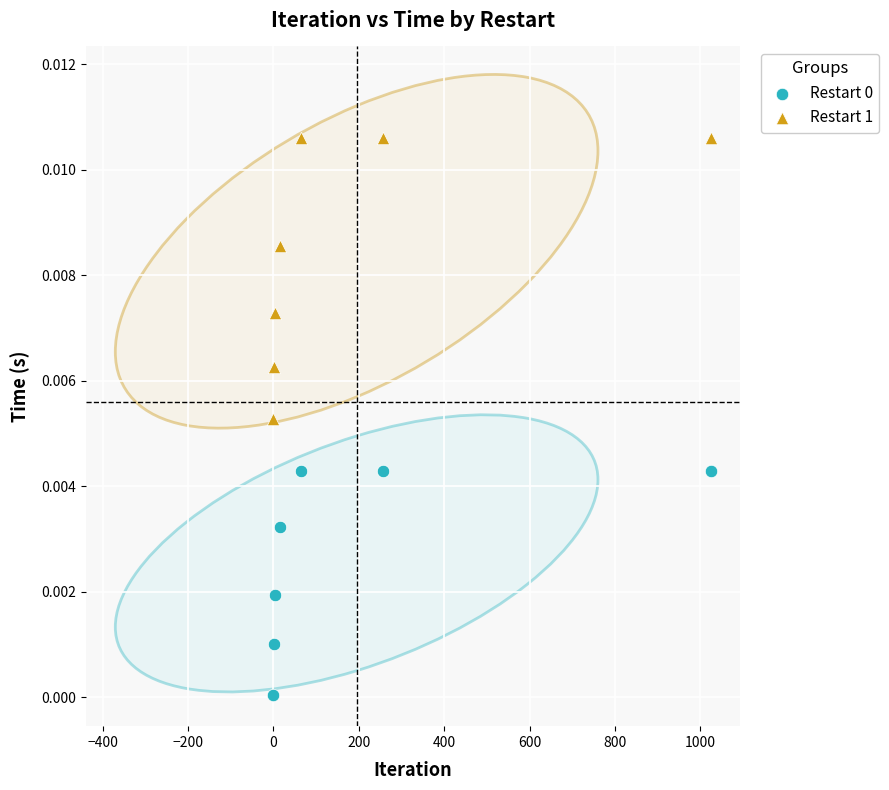

Which series contains the highest Y value?

Restart 1